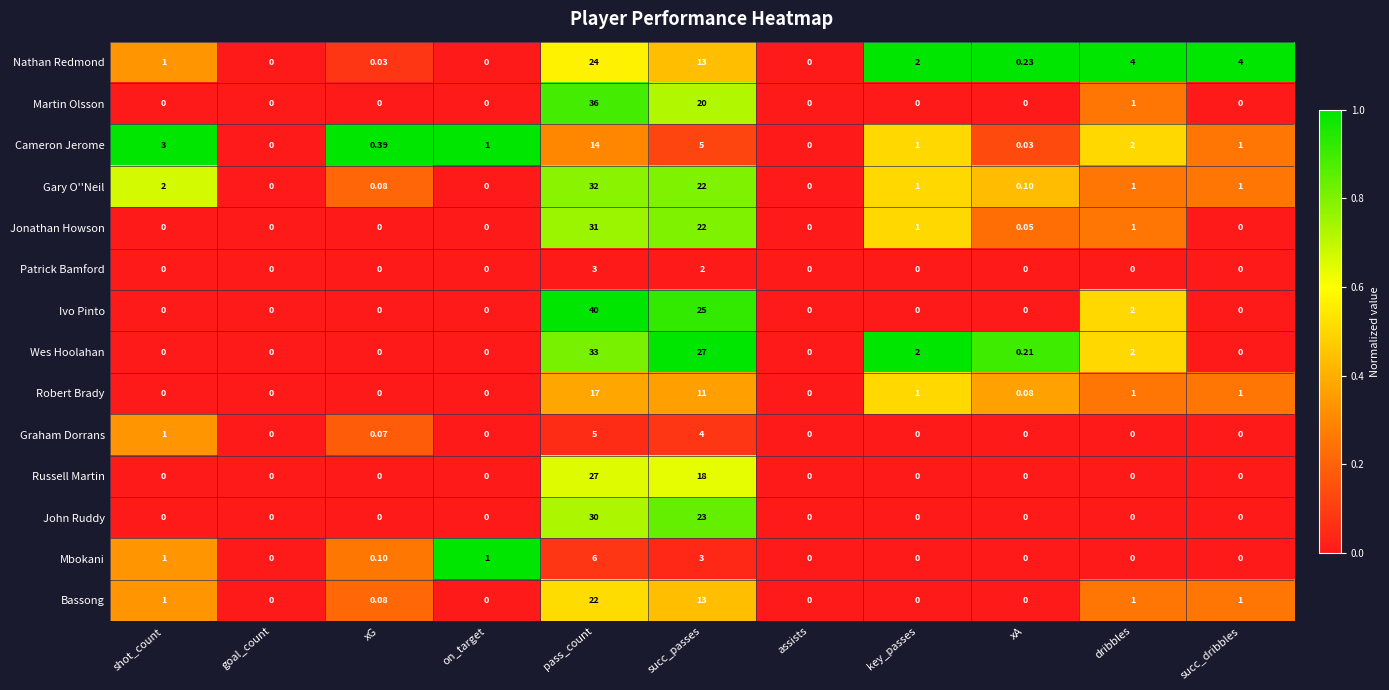

Which category has the highest value in the Wes Hoolahan series?

pass_count